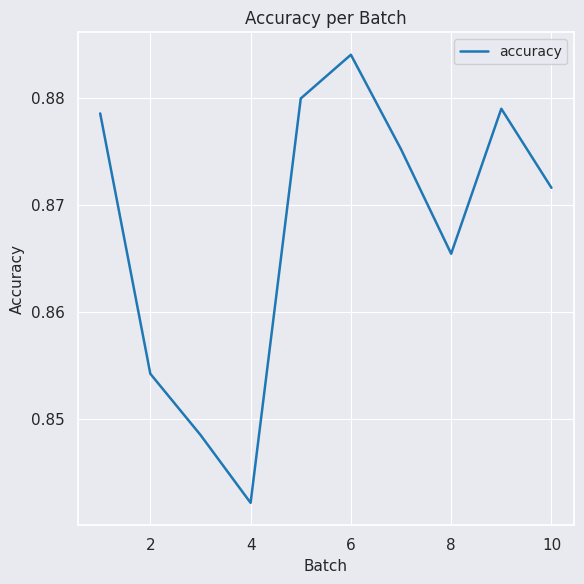

How many lines are shown in the chart?

1